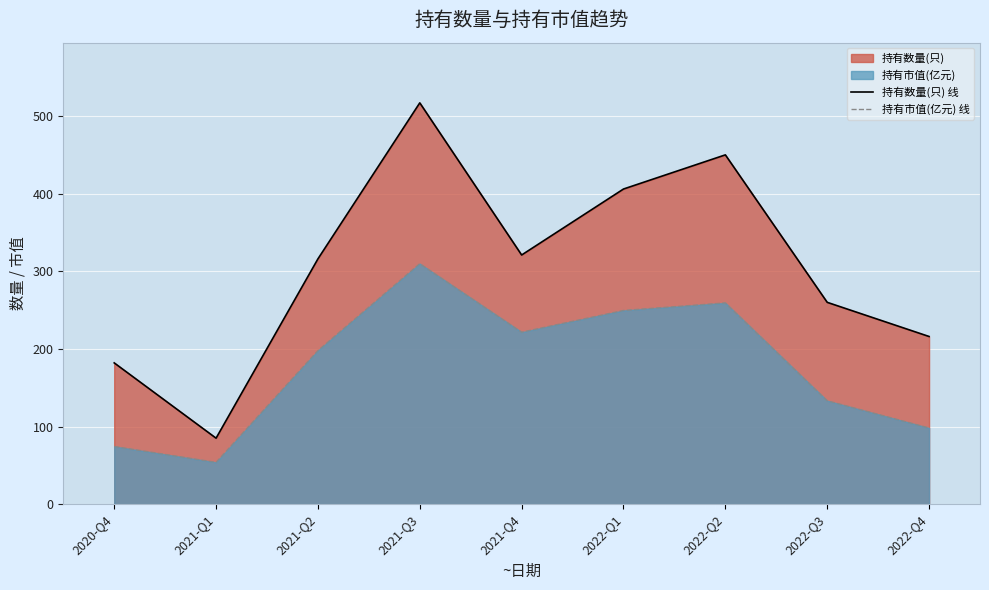

Reading left to right, what are all the values shown in this chart?

持有数量(只) 线: 2020-Q4=182.0	2021-Q1=85.0	2021-Q2=316.0	2021-Q3=517.0	2021-Q4=321.0	2022-Q1=406.0	2022-Q2=450.0	2022-Q3=260.0	2022-Q4=216.0
持有市值(亿元) 线: 2020-Q4=74.3	2021-Q1=53.9	2021-Q2=197.8	2021-Q3=309.8	2021-Q4=221.6	2022-Q1=249.5	2022-Q2=259.2	2022-Q3=133.2	2022-Q4=98.2